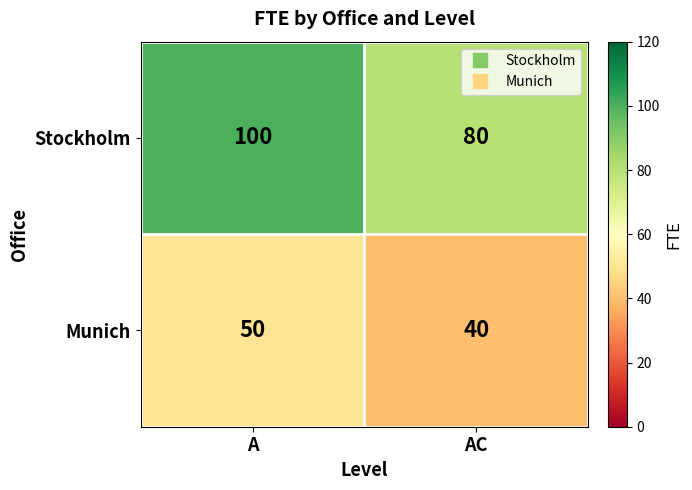

What value does the Stockholm series have at A?

100